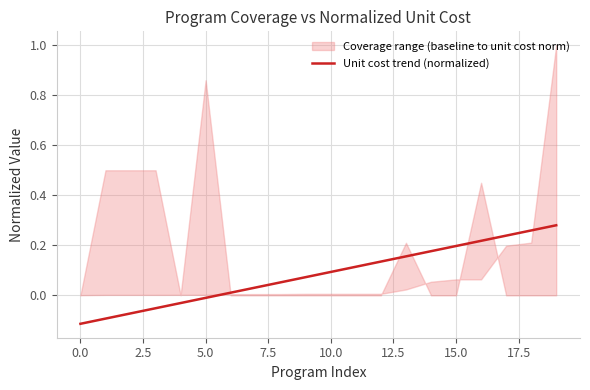

Does the chart have visible grid lines?

Yes